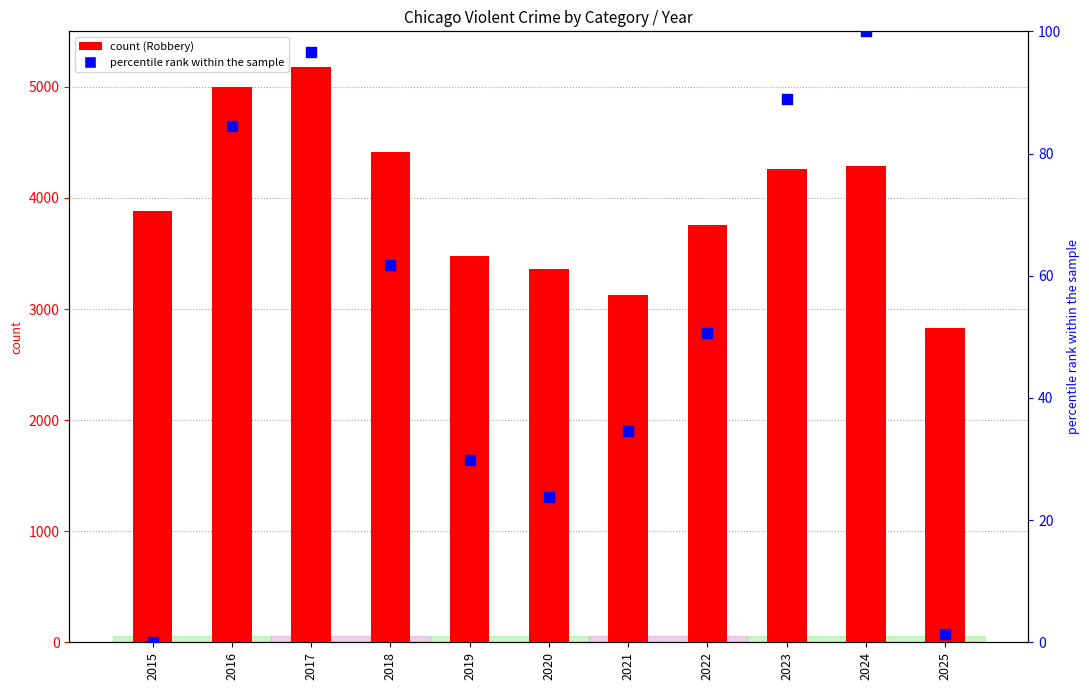

What are all the series names shown in the legend?

Robbery, percentile rank within the sample